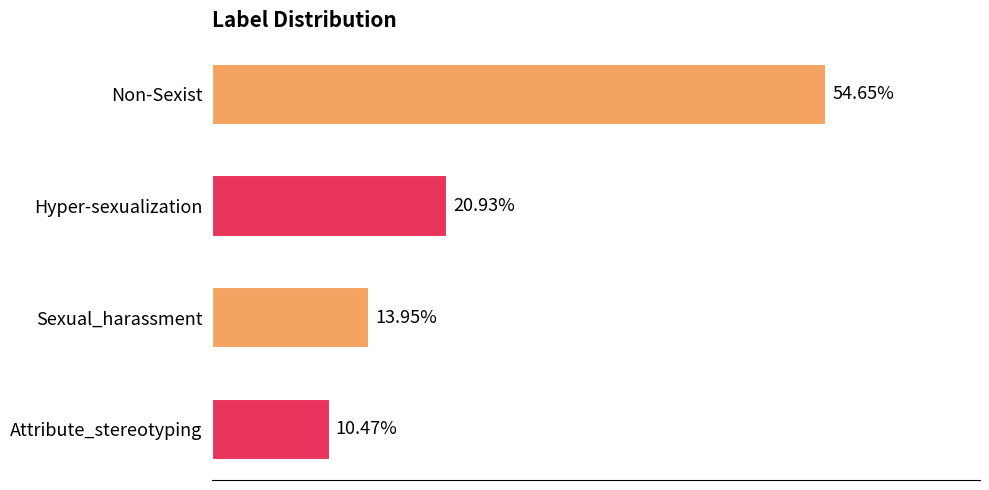

Does the chart contain any negative values?

No